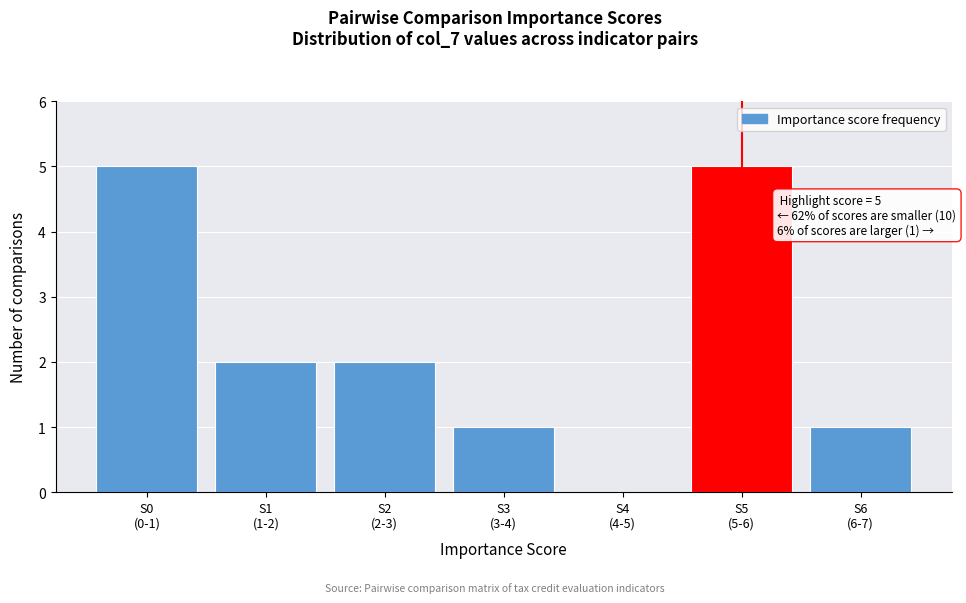

What is the greatest value displayed?

5